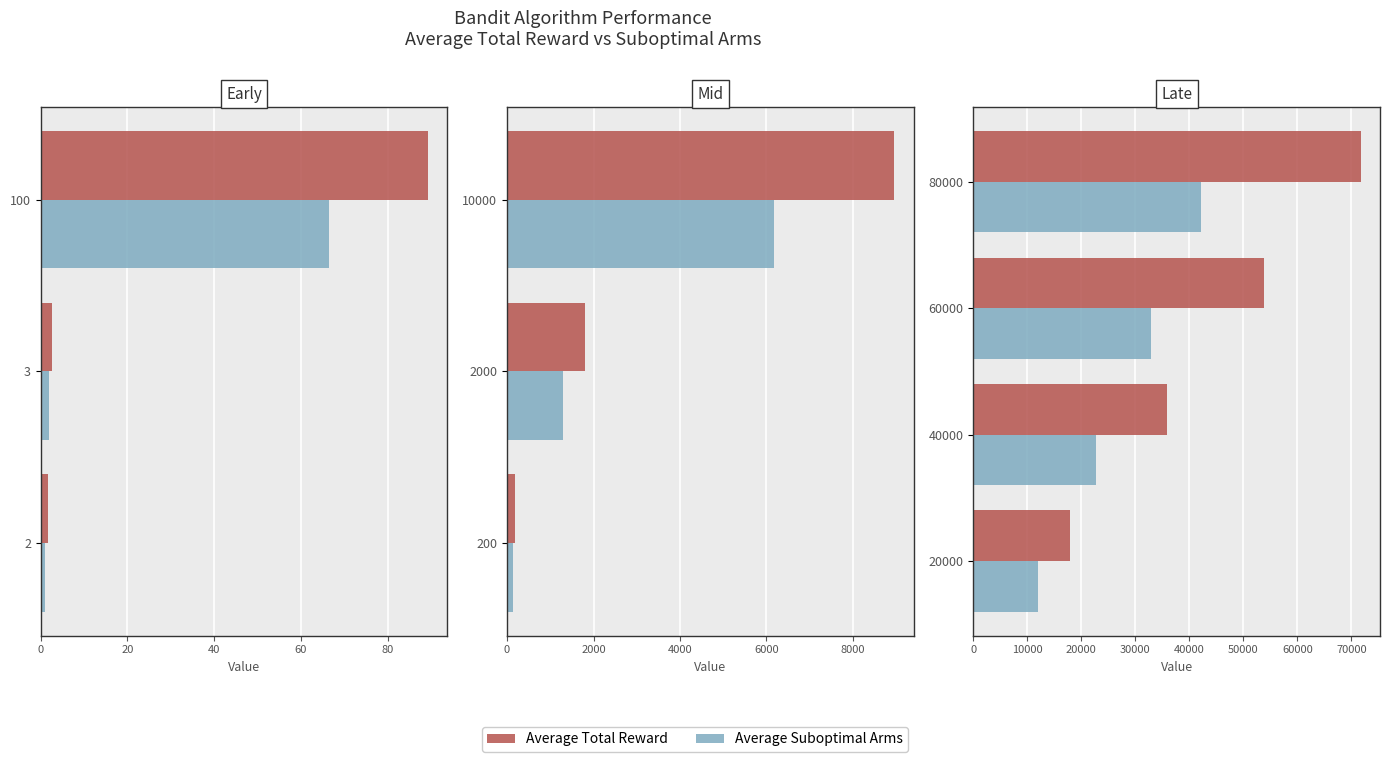

What is the greatest value displayed?

71708.5